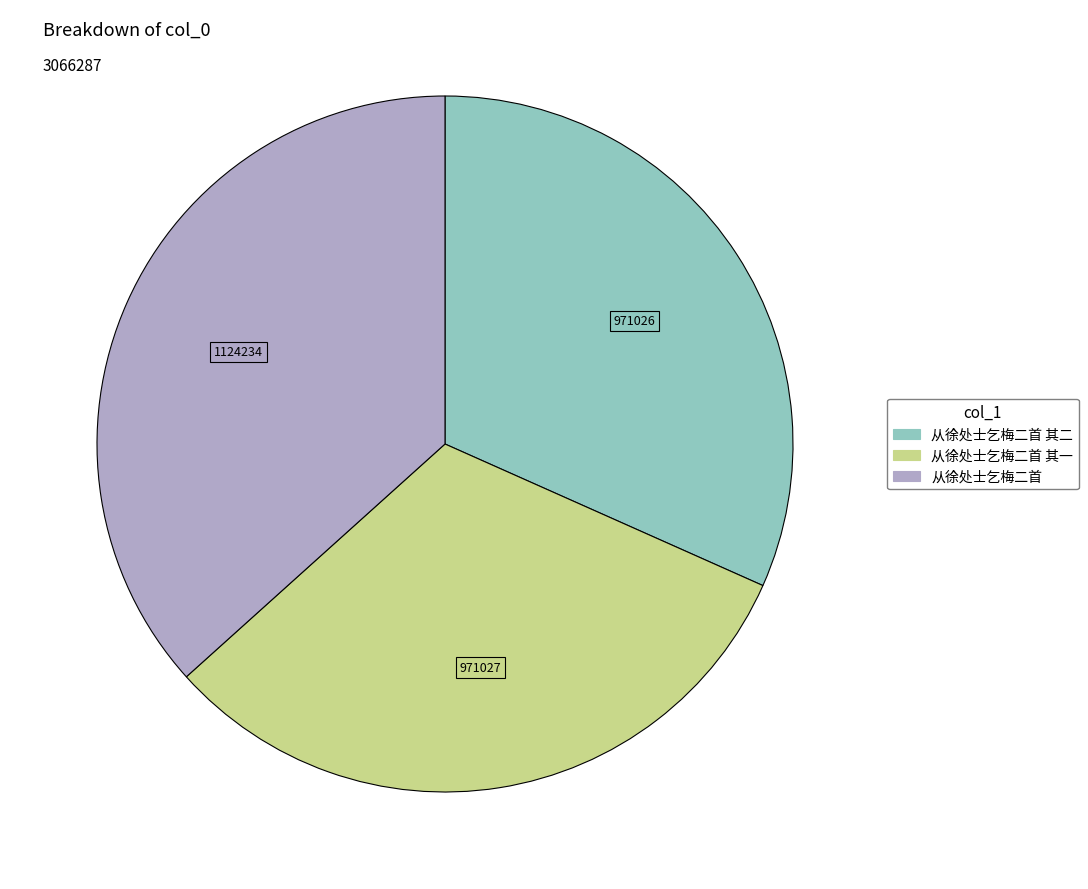

Does any single category account for the majority?

No